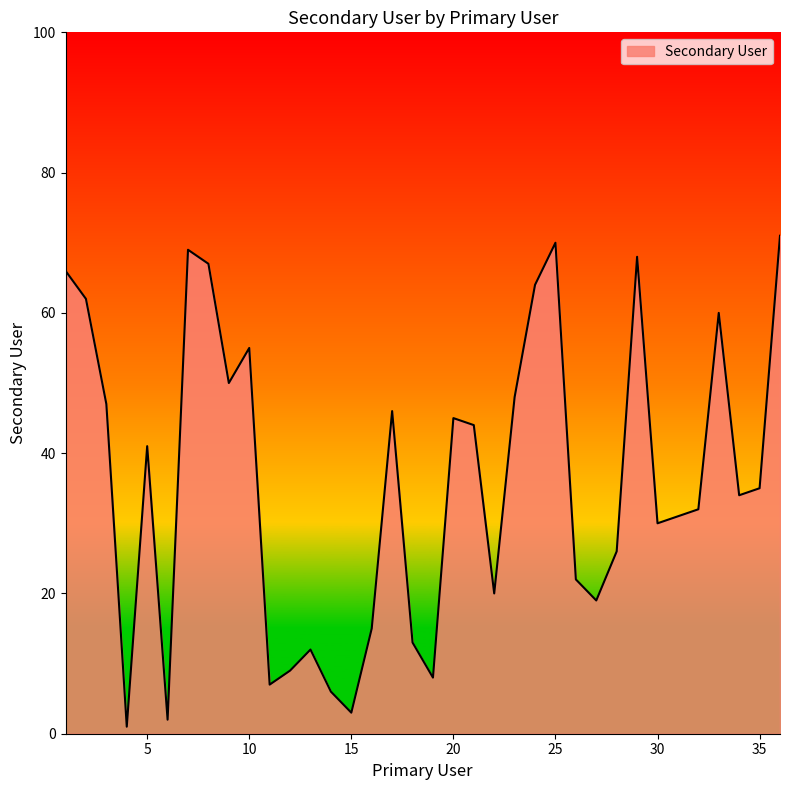

What is the difference between the maximum and minimum values?

70